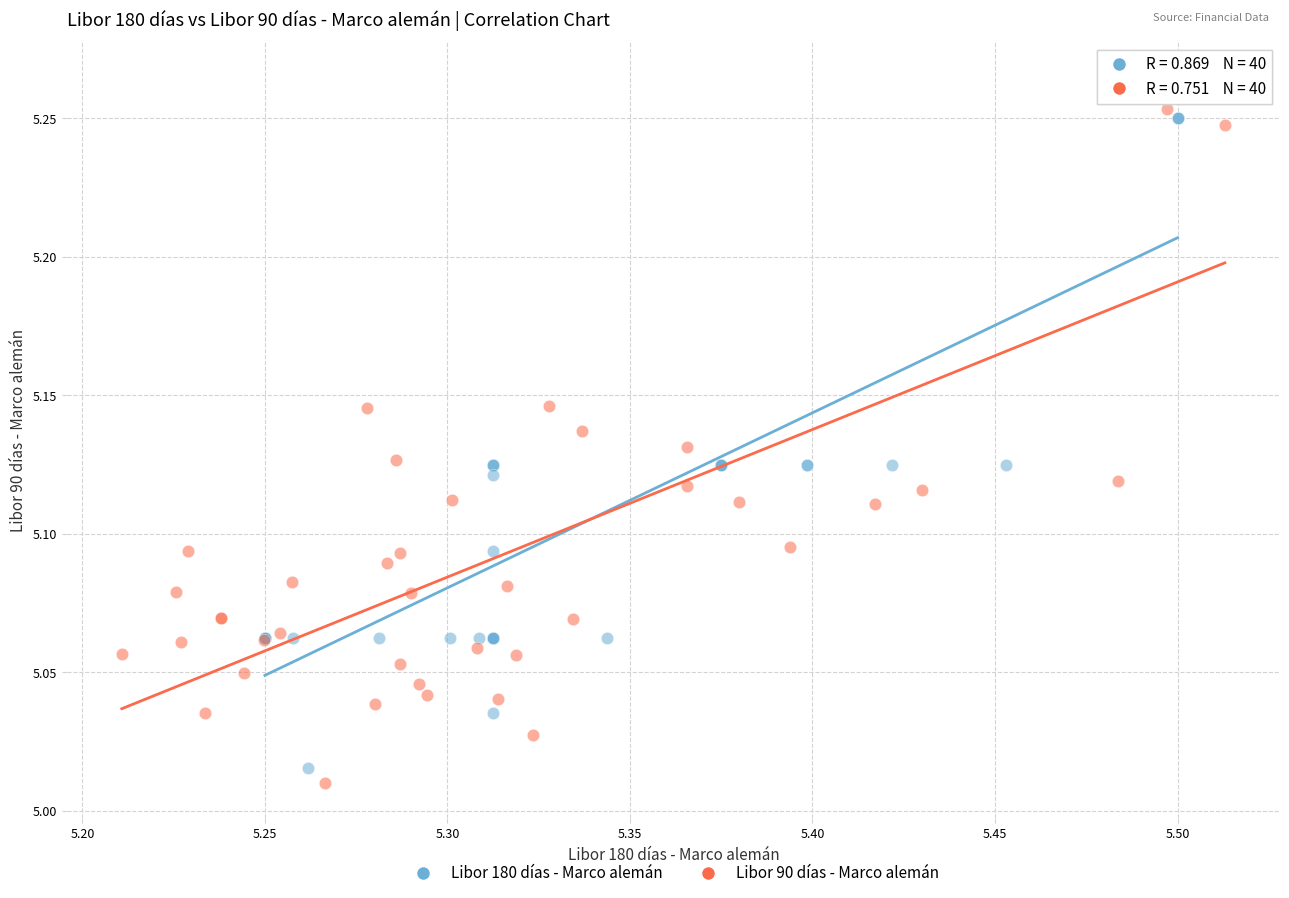

Which series contains the lowest Y value?

Libor 90 días - Marco alemán